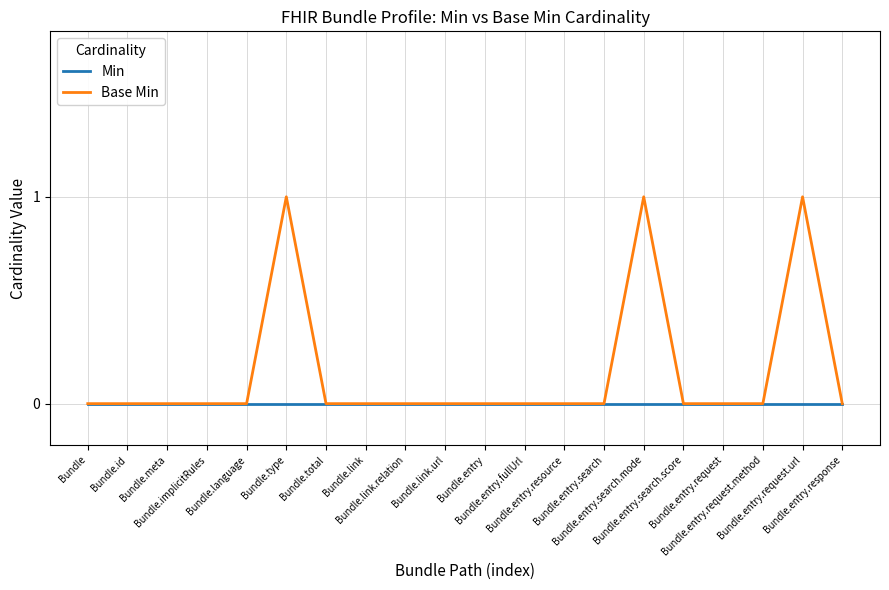

Reading left to right, what are all the values shown in this chart?

Min: 0	0	0	0	0	0	0	0	0	0	0	0	0	0	0	0	0	0	0	0
Base Min: 0	0	0	0	0	1	0	0	0	0	0	0	0	0	1	0	0	0	1	0